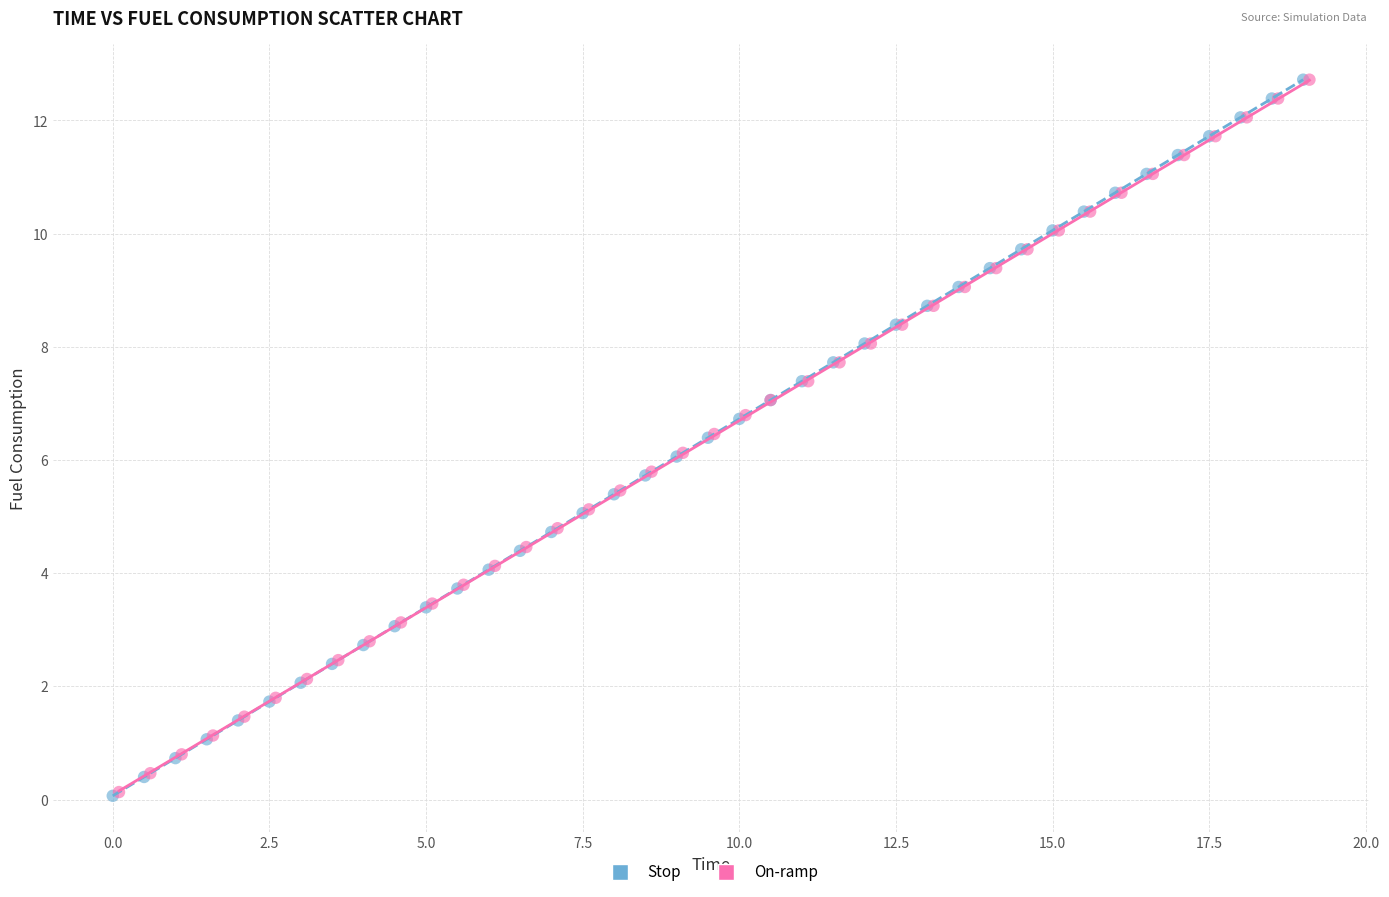

Which series has the widest spread of Y values?

Stop